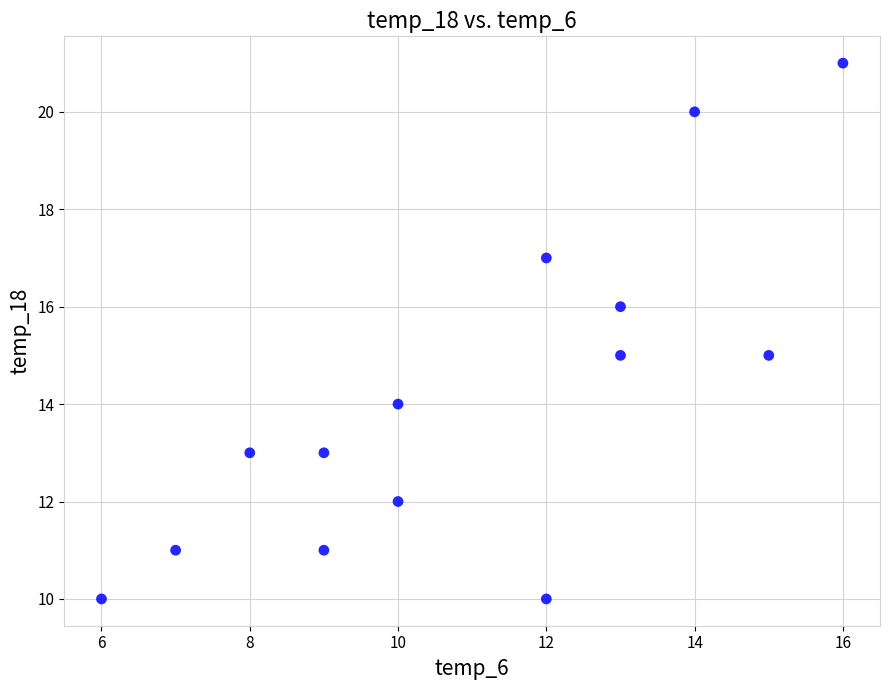

What is the range of X values (max minus min)?

10